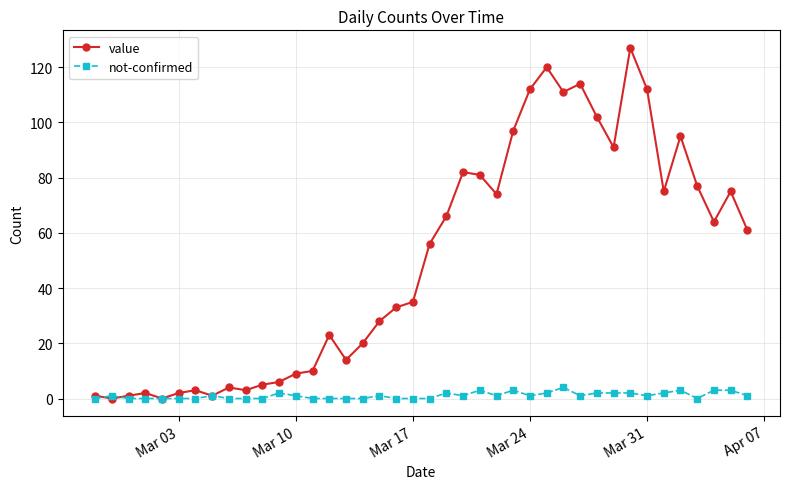

Which series has the largest range (max minus min)?

value